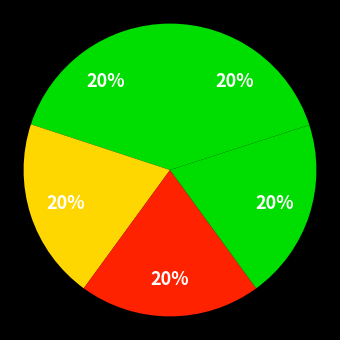

To the nearest percent, what is the average slice percentage?

20%